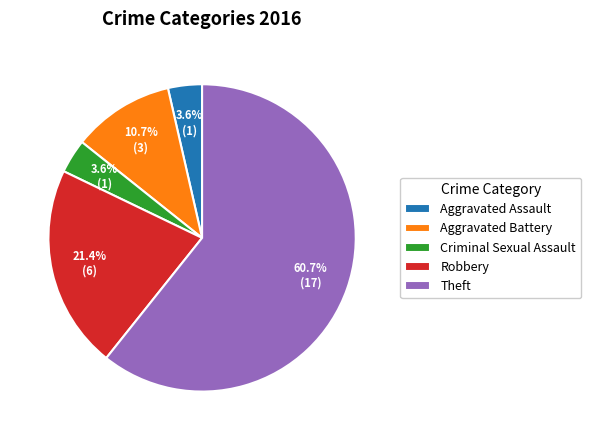

How many segments does this pie chart have?

5